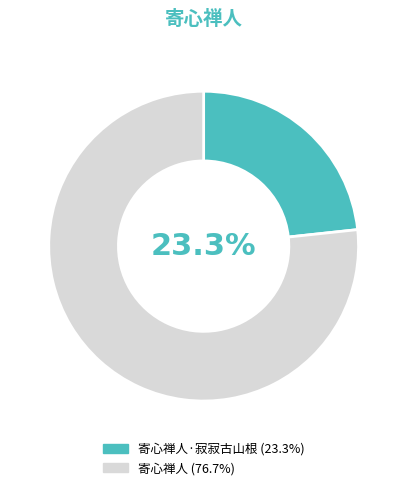

What is the ratio of the value at 寄心禅人 to the value at 寄心禅人·寂寂古山根?

3.3